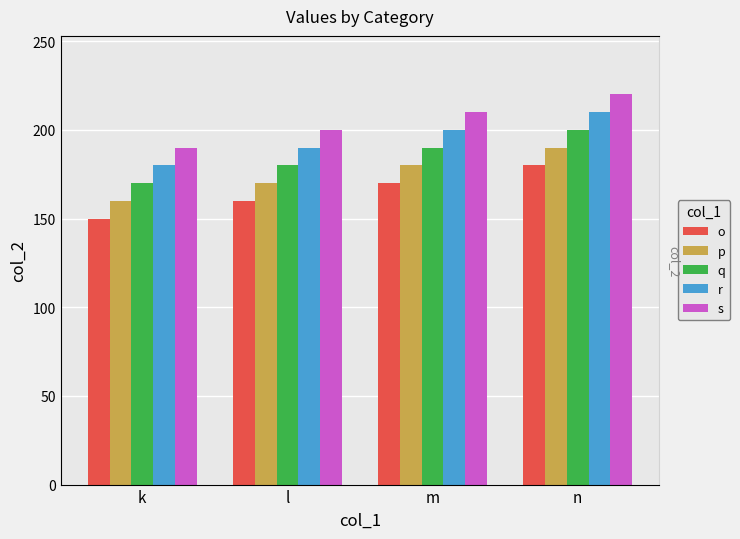

Reading right to left, extract all data points from this chart.

o: n=180	m=170	l=160	k=150
p: n=190	m=180	l=170	k=160
q: n=200	m=190	l=180	k=170
r: n=210	m=200	l=190	k=180
s: n=220	m=210	l=200	k=190